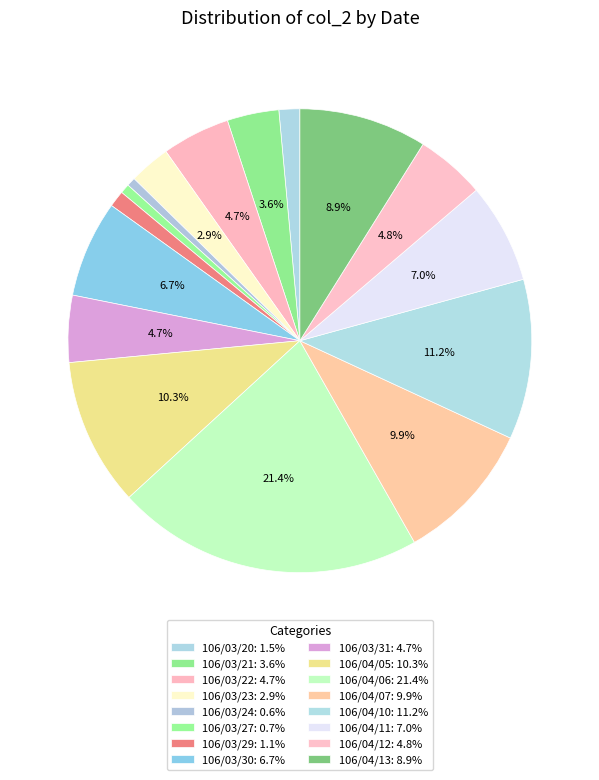

To the nearest percent, what percentage of the pie is 106/03/22?

5%